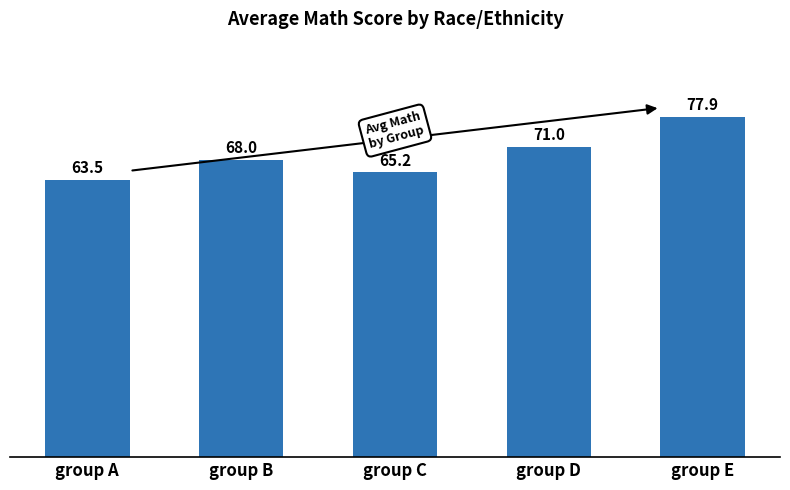

How many values are below 68?

2